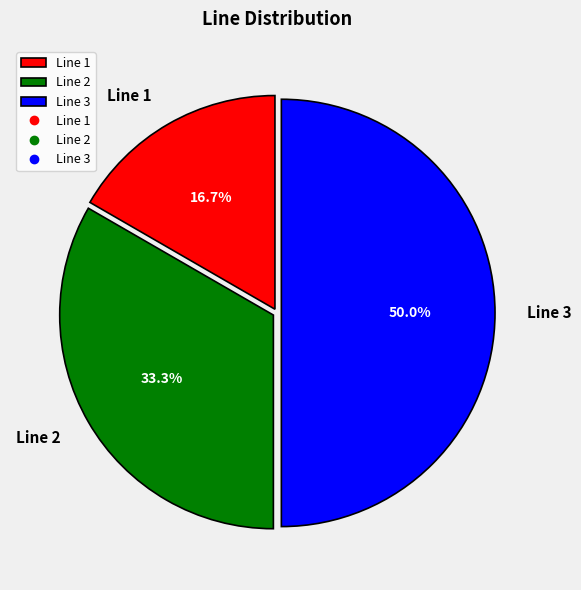

True or false: Line 1 accounts for 17% of the total.

True